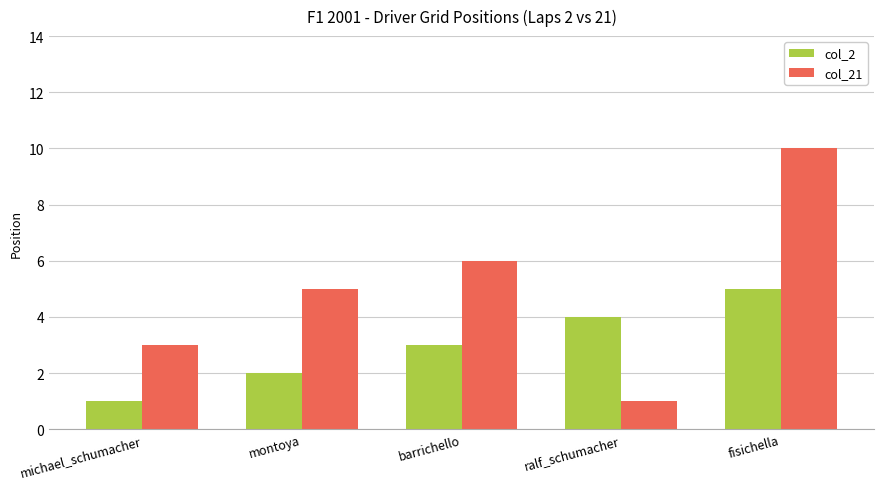

Is it true that col_2 equals 2 at montoya?

True